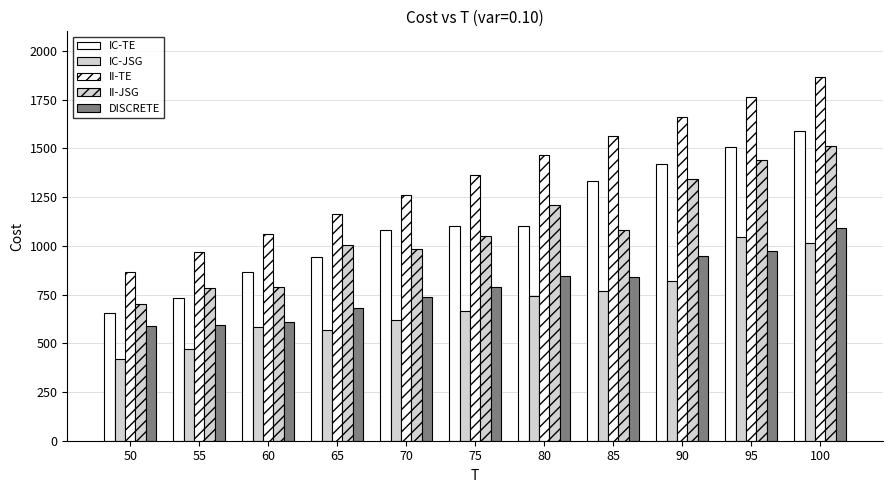

What is the total value across all series at 95?

6722.2